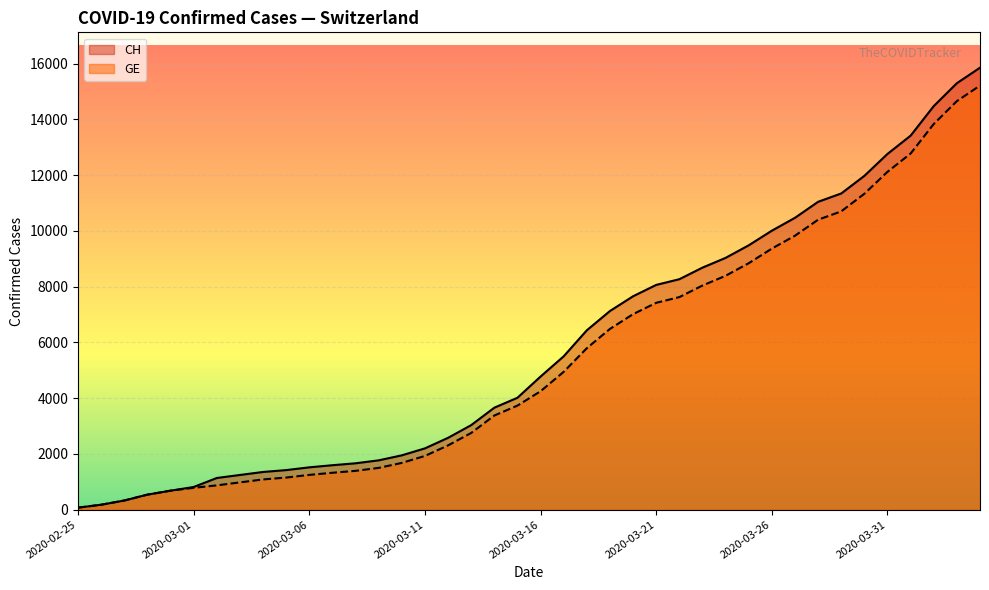

Which series has the widest spread of values?

CH